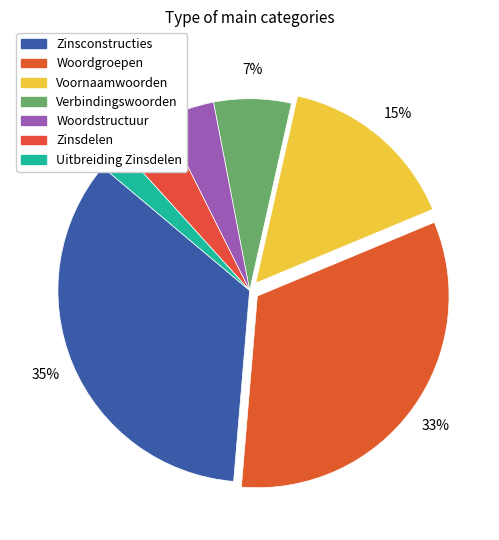

To the nearest percent, what is the difference between the Woordgroepen and Verbindingswoorden slice percentages?

26%